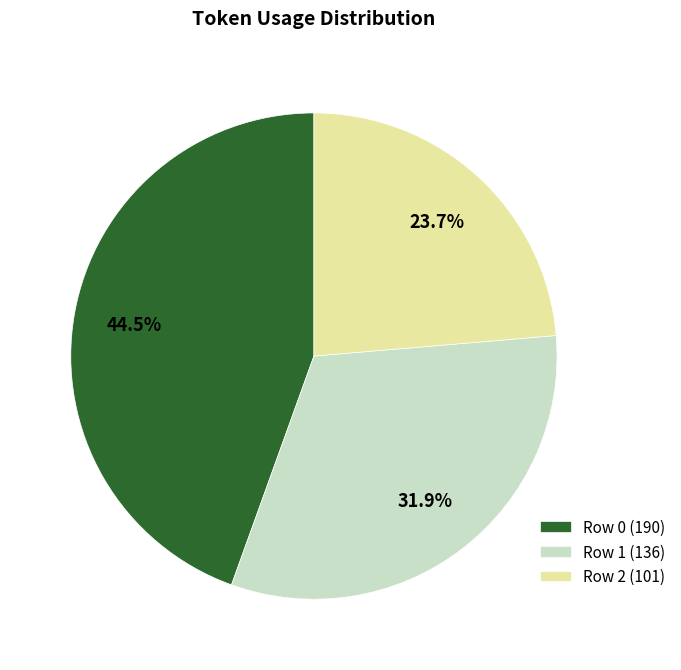

To the nearest percent, what is the average slice percentage?

33%